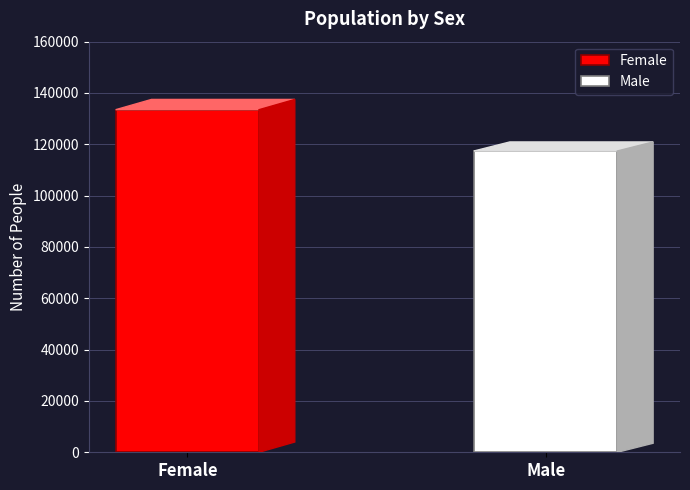

How many bars are there in total?

2